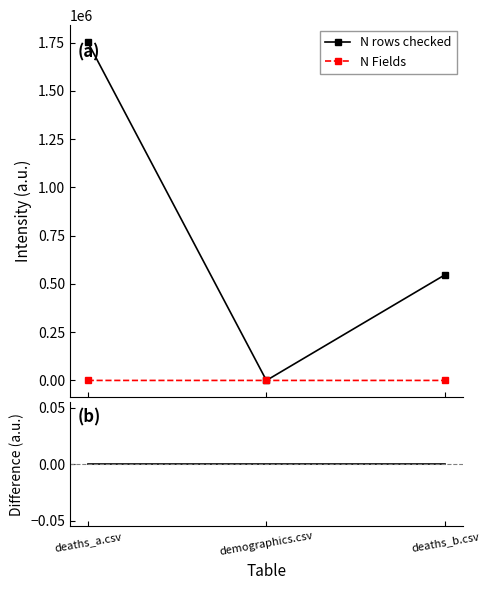

What is the difference between the highest and lowest values at deaths_a.csv?

1752164